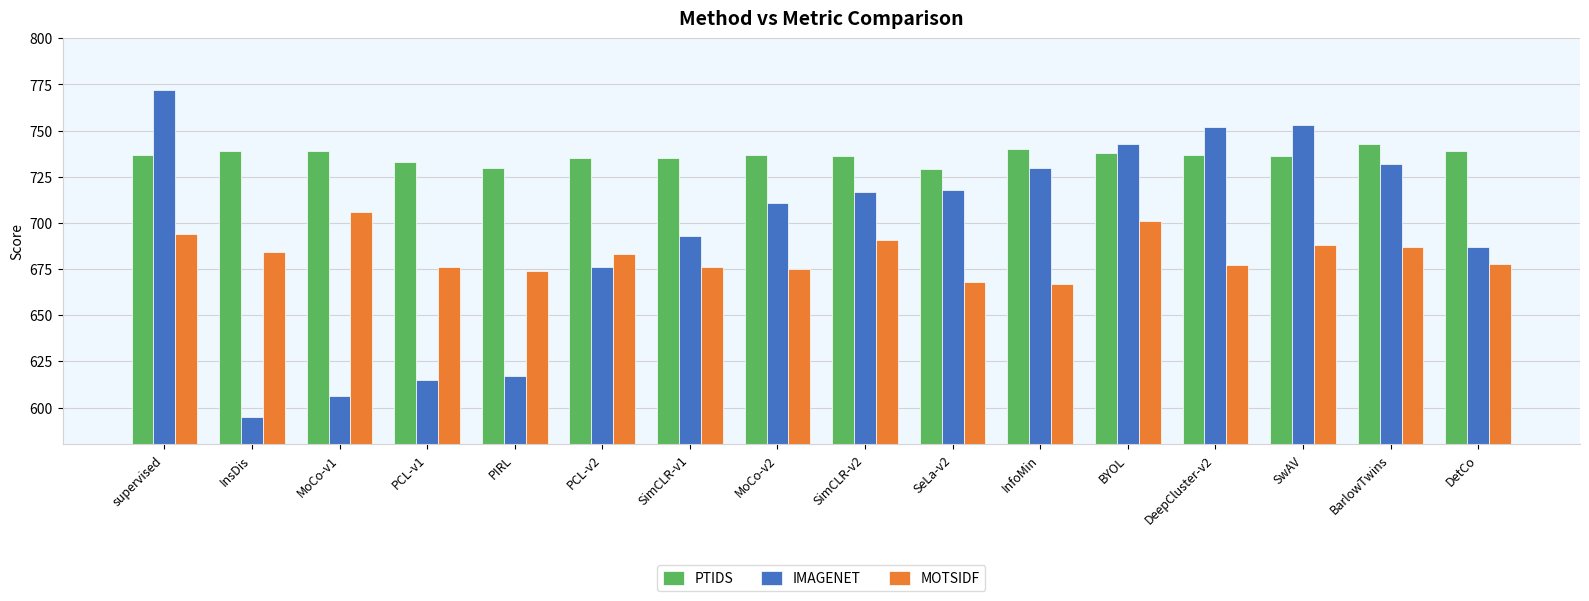

How many bars are there in each group?

3